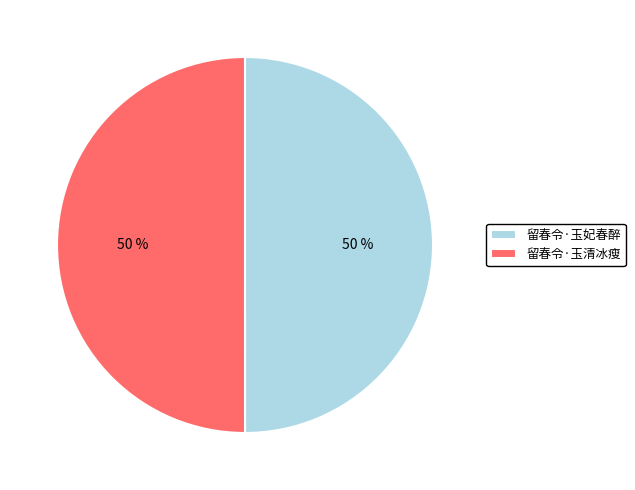

To the nearest percent, what is the average slice percentage?

50%